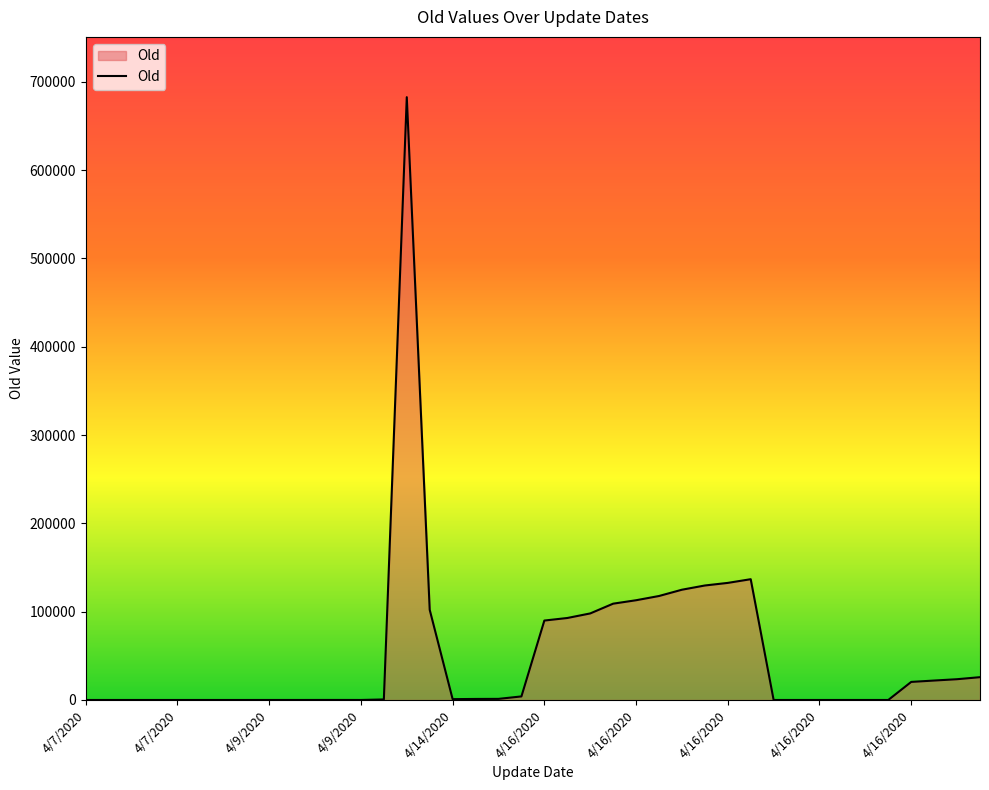

What is the difference between the maximum and minimum values?

682619